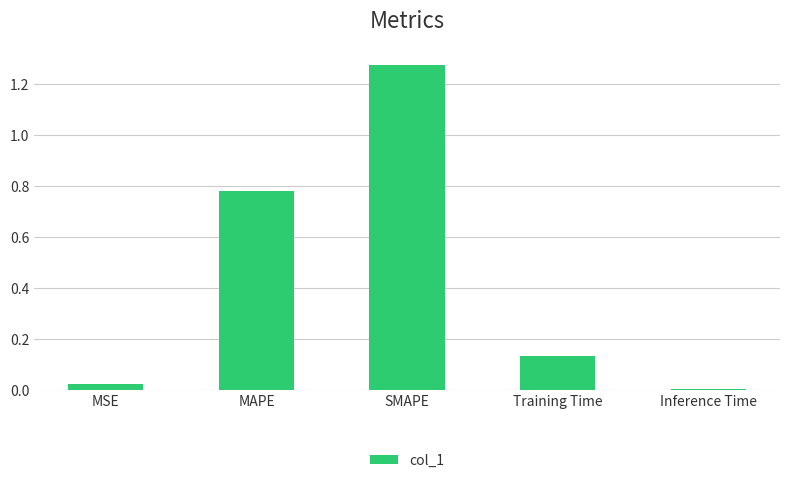

Is it true that the value at MSE is 0.0?

True